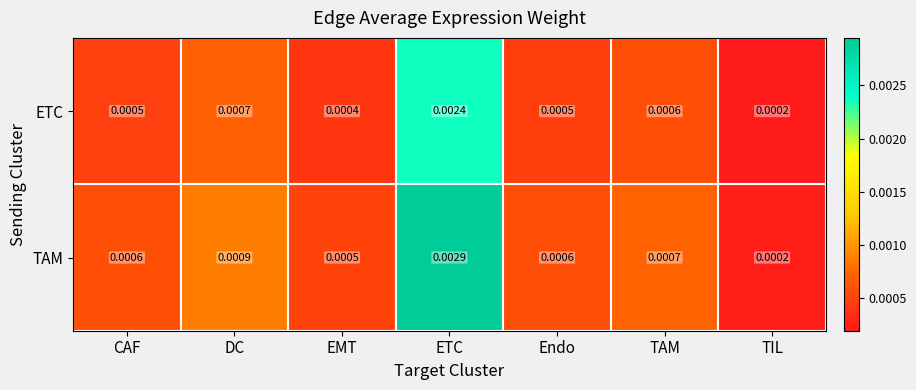

How many data points does each series have?

7